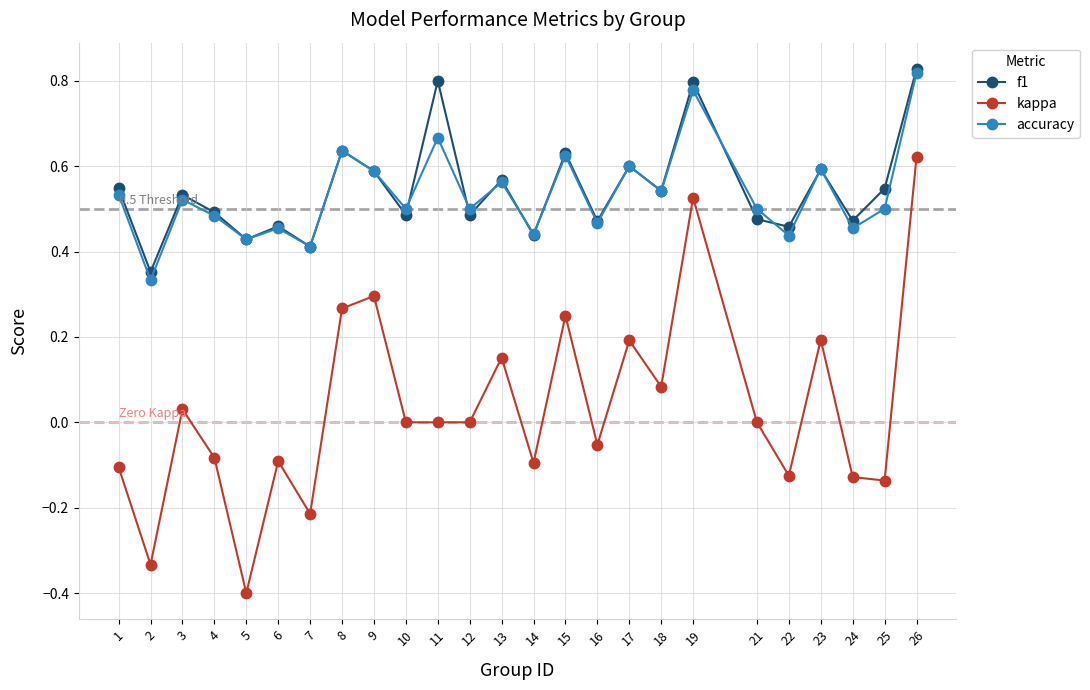

True or false: kappa and f1 cross at least once.

False